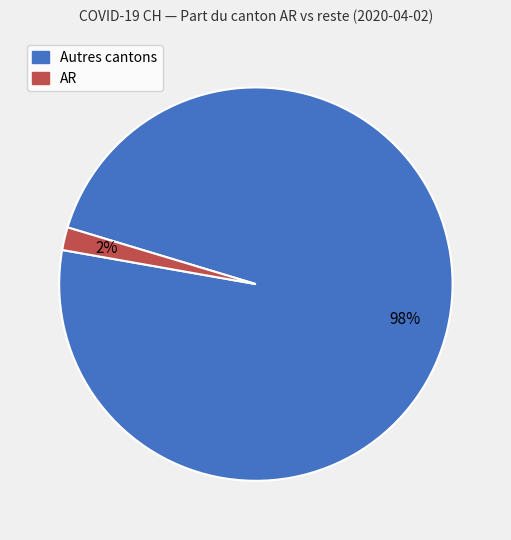

To the nearest percent, what is the difference between the largest and smallest slice percentages?

96%